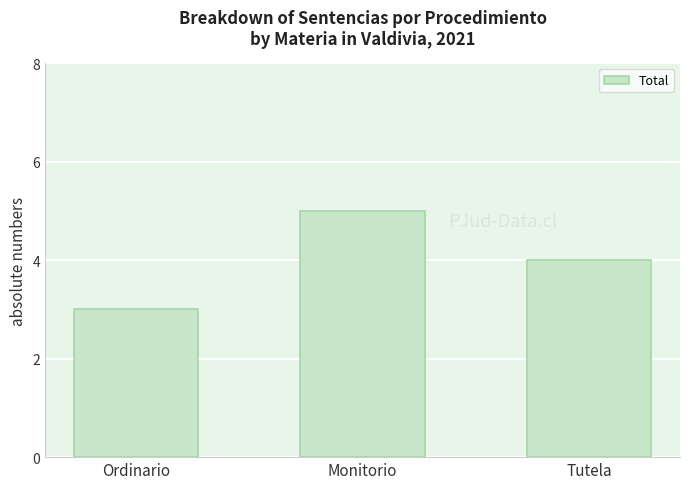

How many values are between 3 and 5?

3